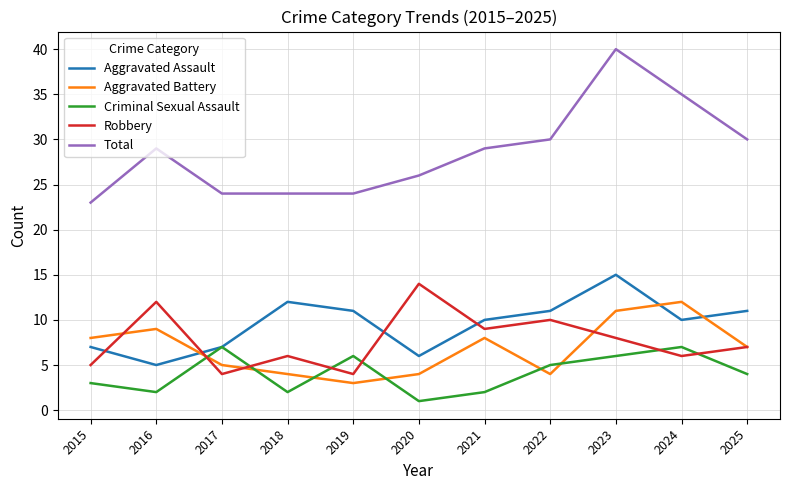

The value of Robbery at 2015 is 7. True or false?

False